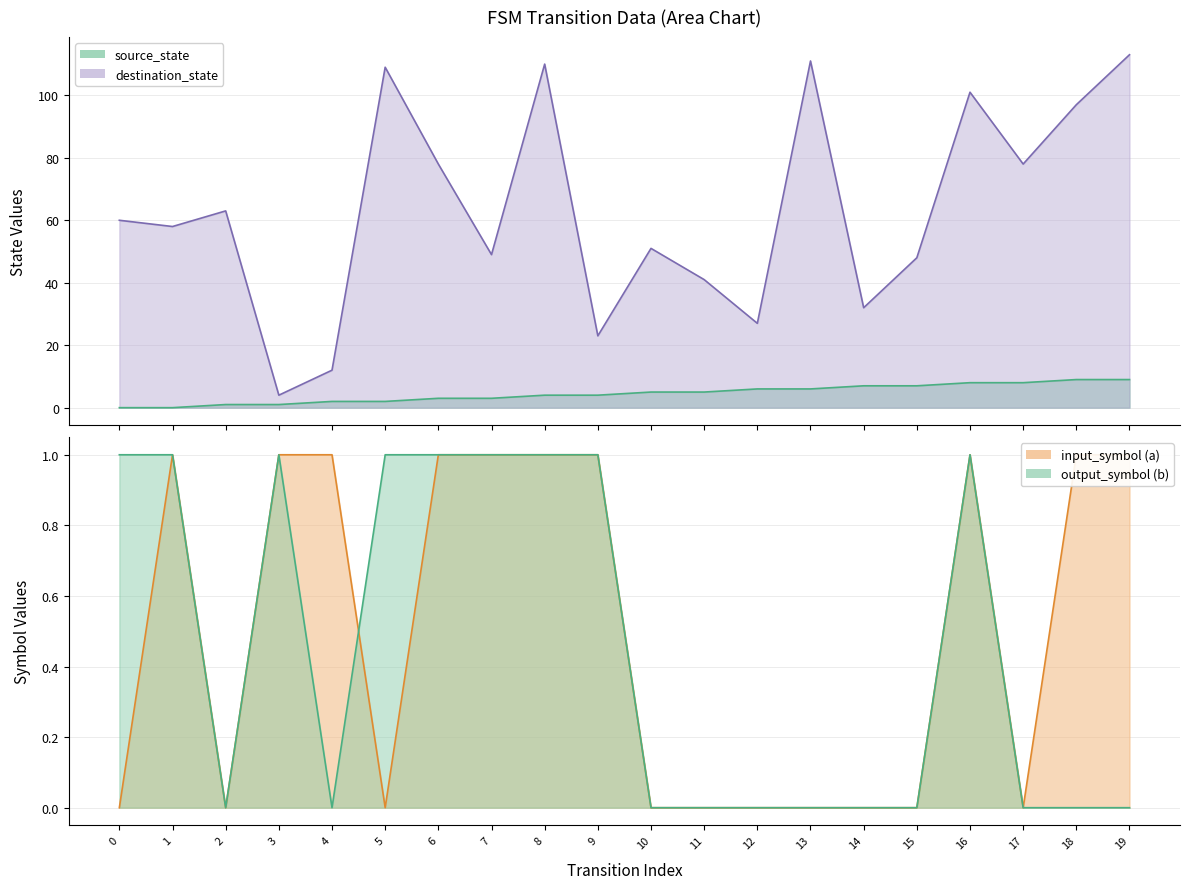

What are all the series names shown in the legend?

source_state, destination_state, input_symbol_a, output_symbol_b